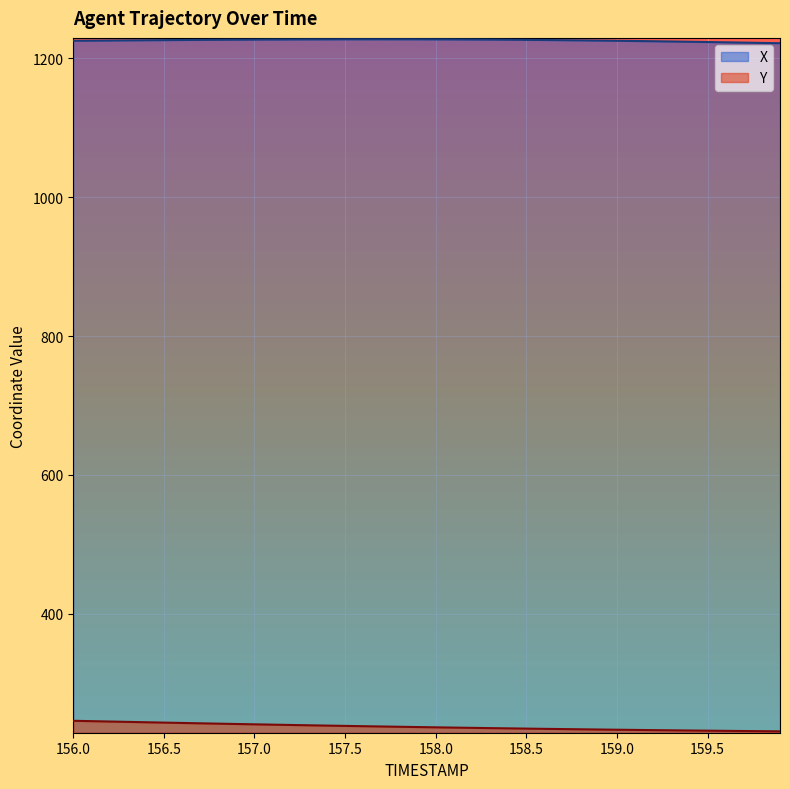

Rank the series by their maximum value, from highest to lowest.

X, Y